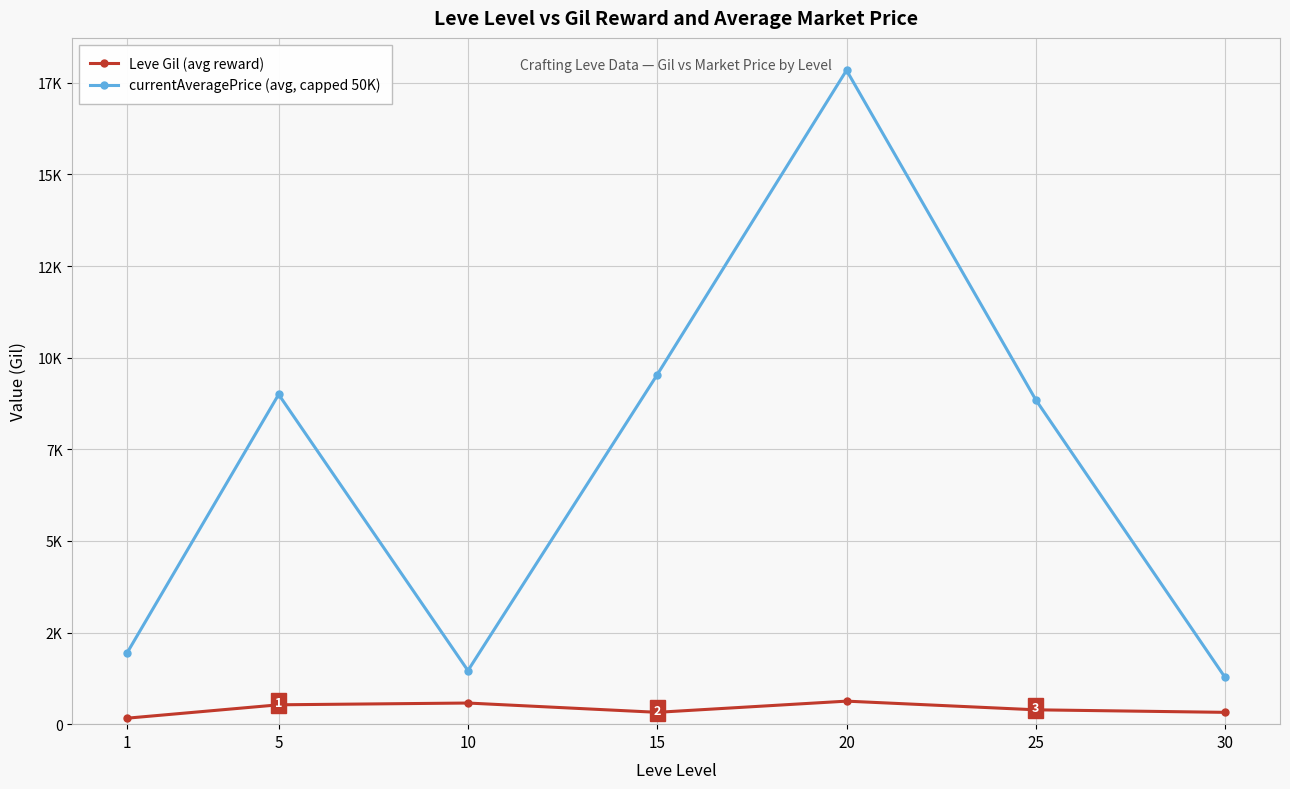

What is the value of the currentAveragePrice (avg, capped 50K) point at the 3rd from the left?

1461.7